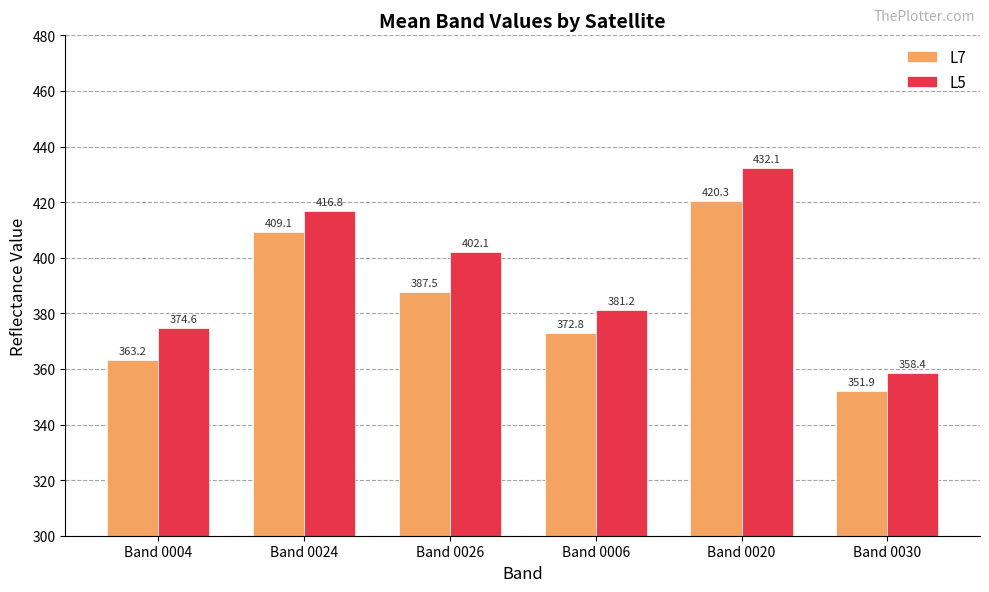

List the series in order of their overall mean, highest first.

L5, L7